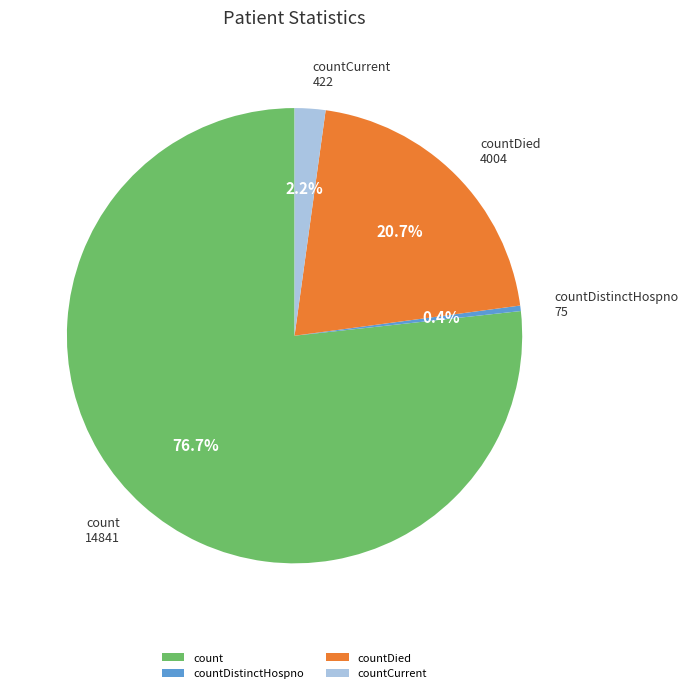

To the nearest percent, what is the combined percentage of count and countDistinctHospno?

77%